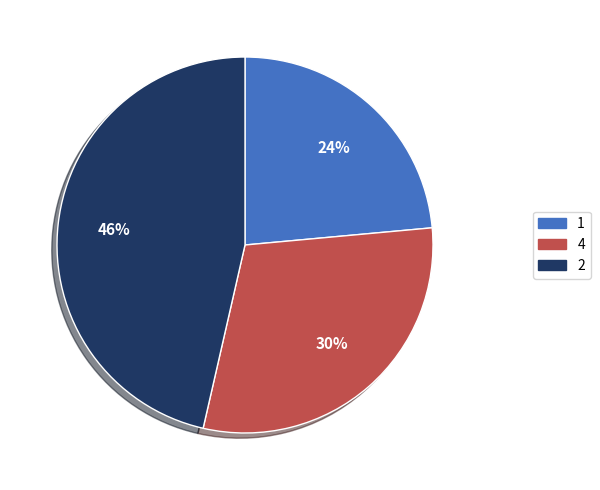

To the nearest percent, what is the difference between the 4 and 2 slice percentages?

16%